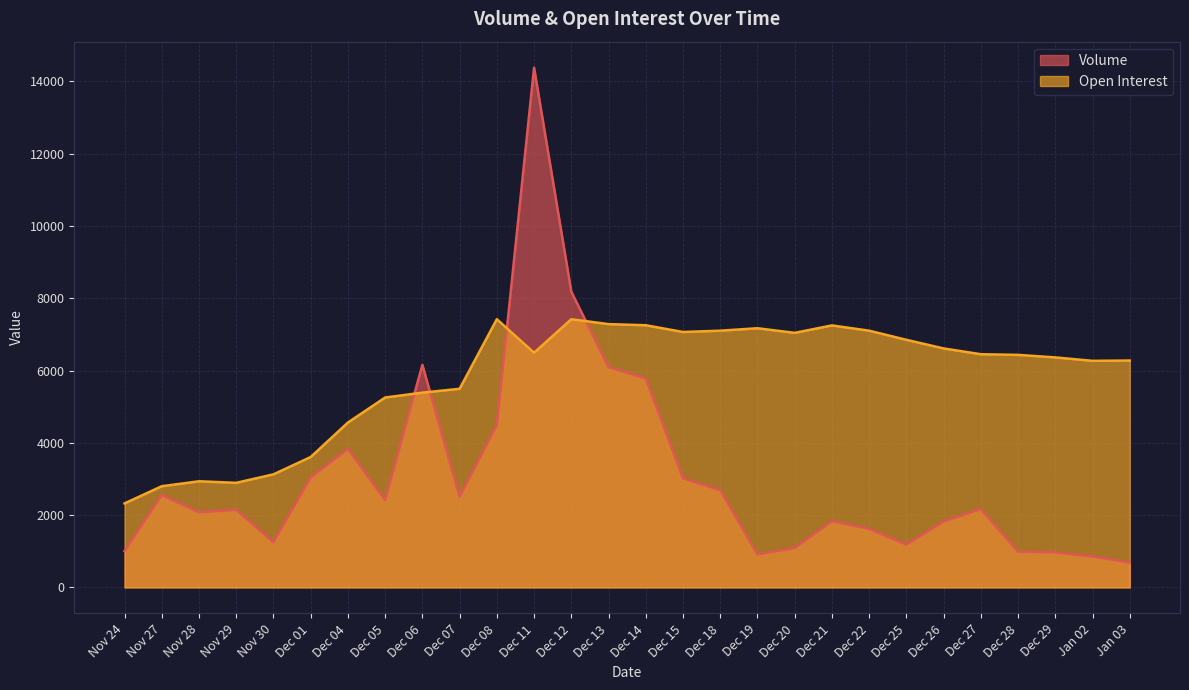

What is the difference between the Volume values at Dec 05 and Dec 20?

1328